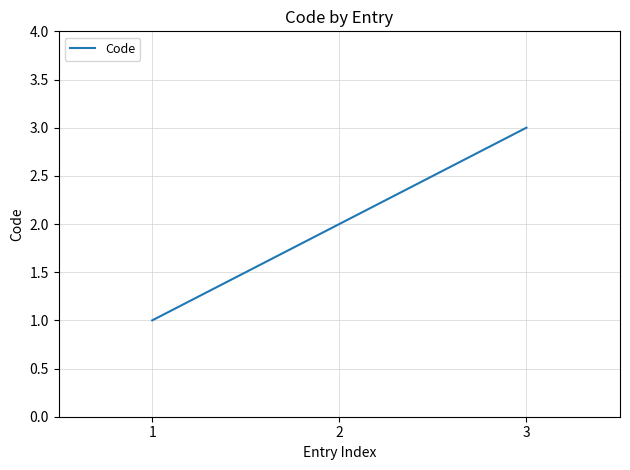

The value at 2 is 3. True or false?

False